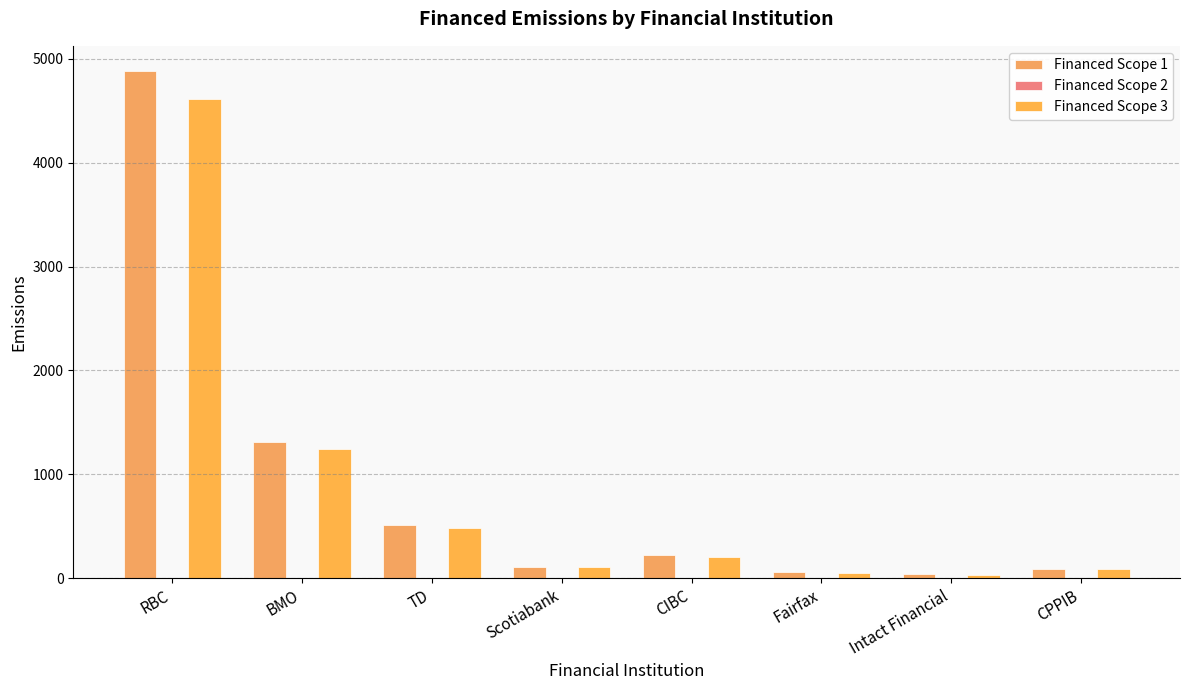

Reading left to right, extract all data points from this chart.

Financed Scope 1: RBC=4880.7	BMO=1313.0	TD=511.0	Scotiabank=111.9	CIBC=219.8	Fairfax=55.5	Intact Financial=36.4	CPPIB=88.2
Financed Scope 2: RBC=0.0	BMO=0.0	TD=0.0	Scotiabank=0.0	CIBC=0.0	Fairfax=0.0	Intact Financial=0.0	CPPIB=0.0
Financed Scope 3: RBC=4611.6	BMO=1240.6	TD=482.9	Scotiabank=105.7	CIBC=207.7	Fairfax=52.5	Intact Financial=34.4	CPPIB=83.4